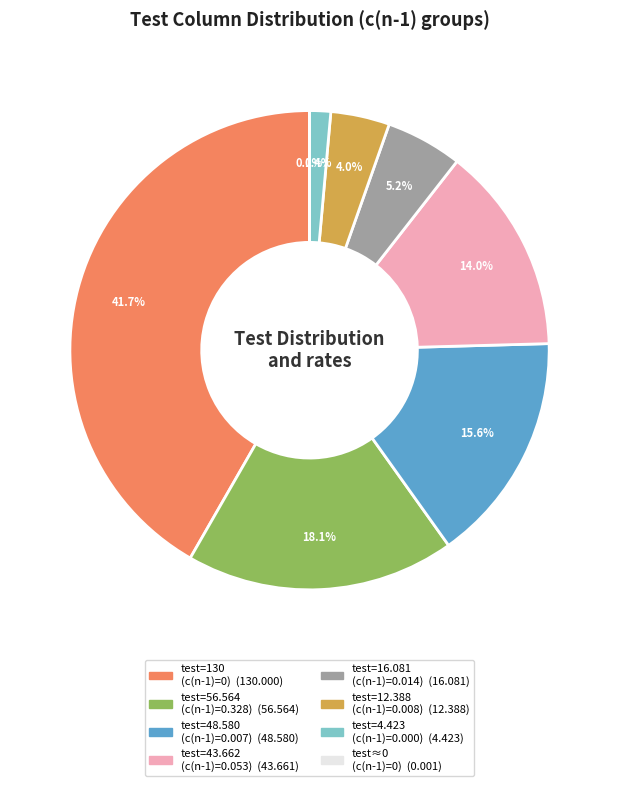

Is there a majority slice in this chart?

No